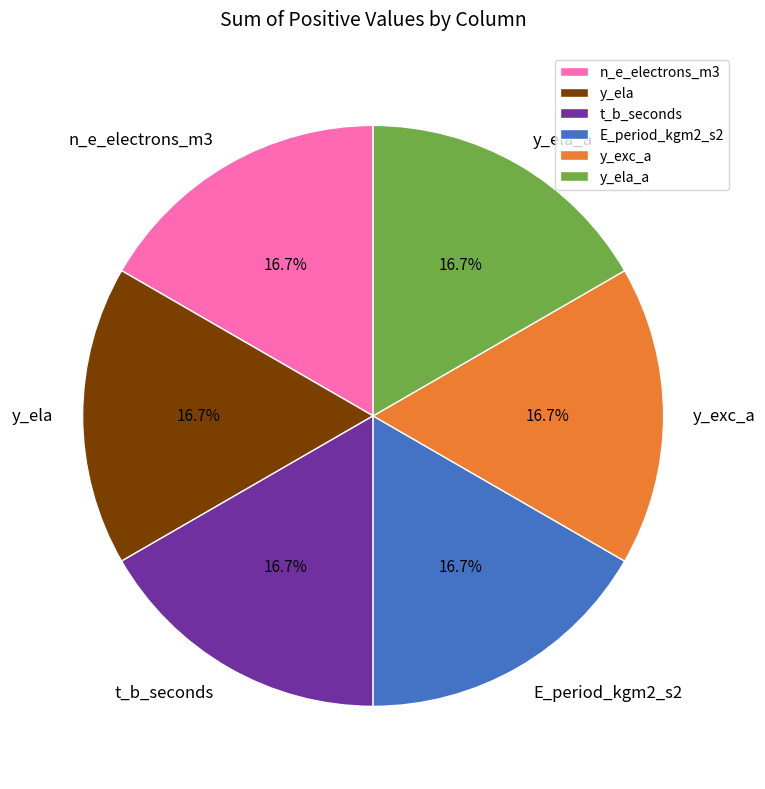

Does any single category account for the majority?

No